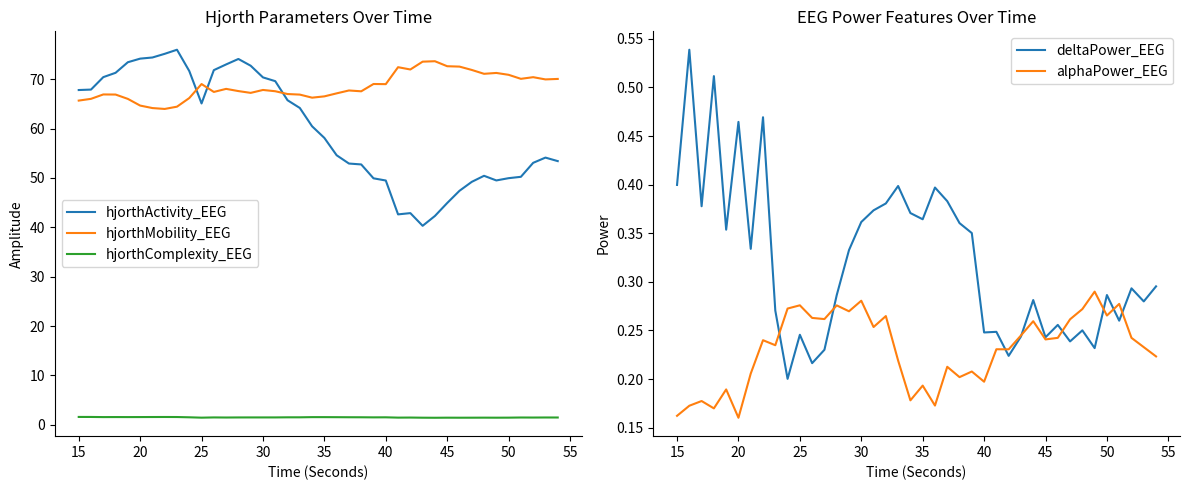

What is the maximum value shown in the chart?

76.0